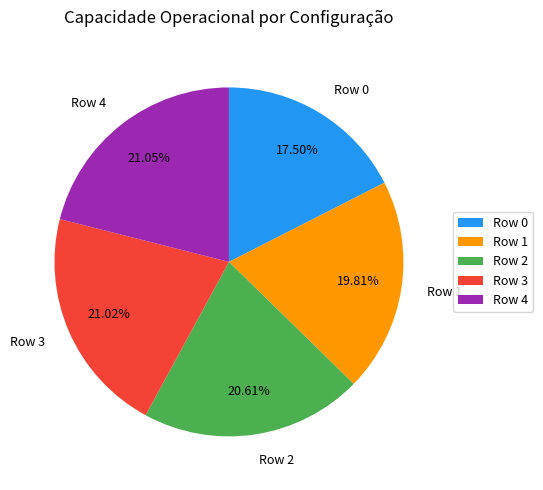

What percentage is the Row 4 slice, to the nearest percent?

21%